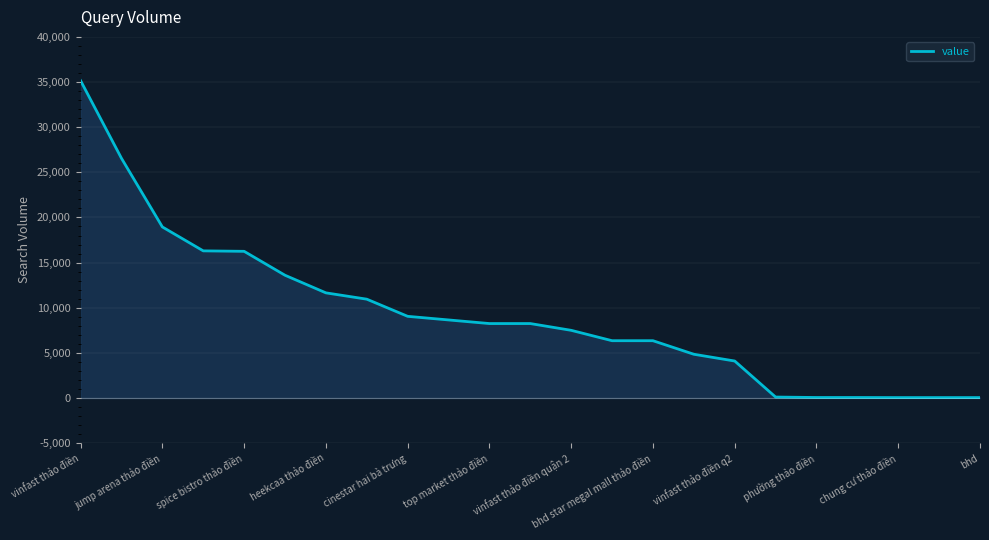

What is the greatest value displayed?

35150